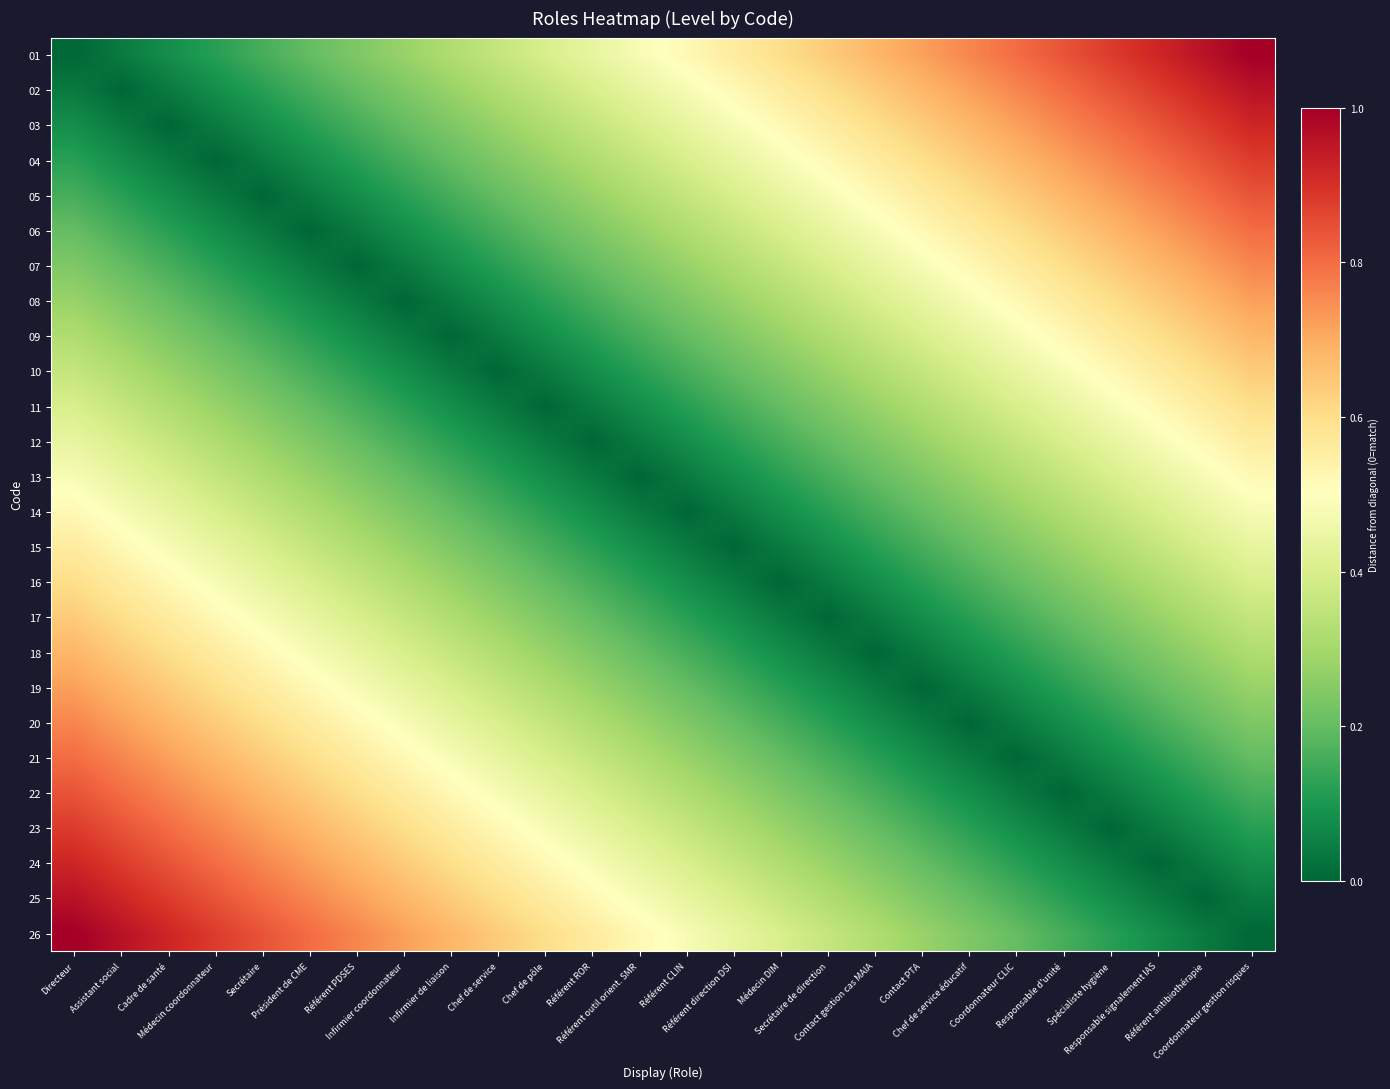

At which category is the sum across all series the highest?

Directeur